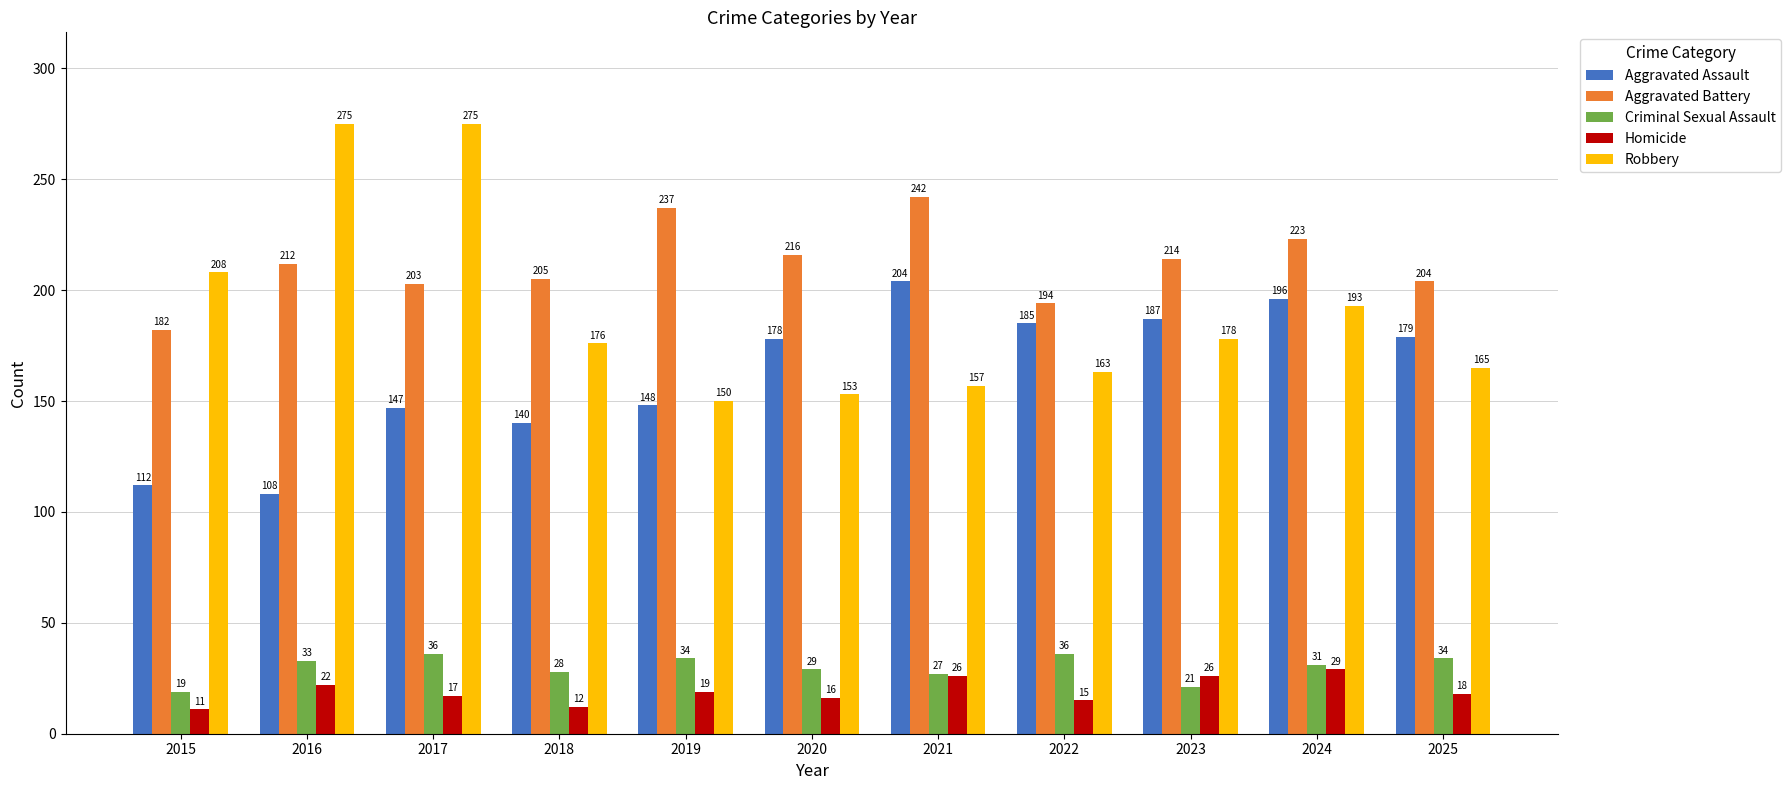

Rank the series at 2020 from lowest to highest value.

Homicide, Criminal Sexual Assault, Robbery, Aggravated Assault, Aggravated Battery